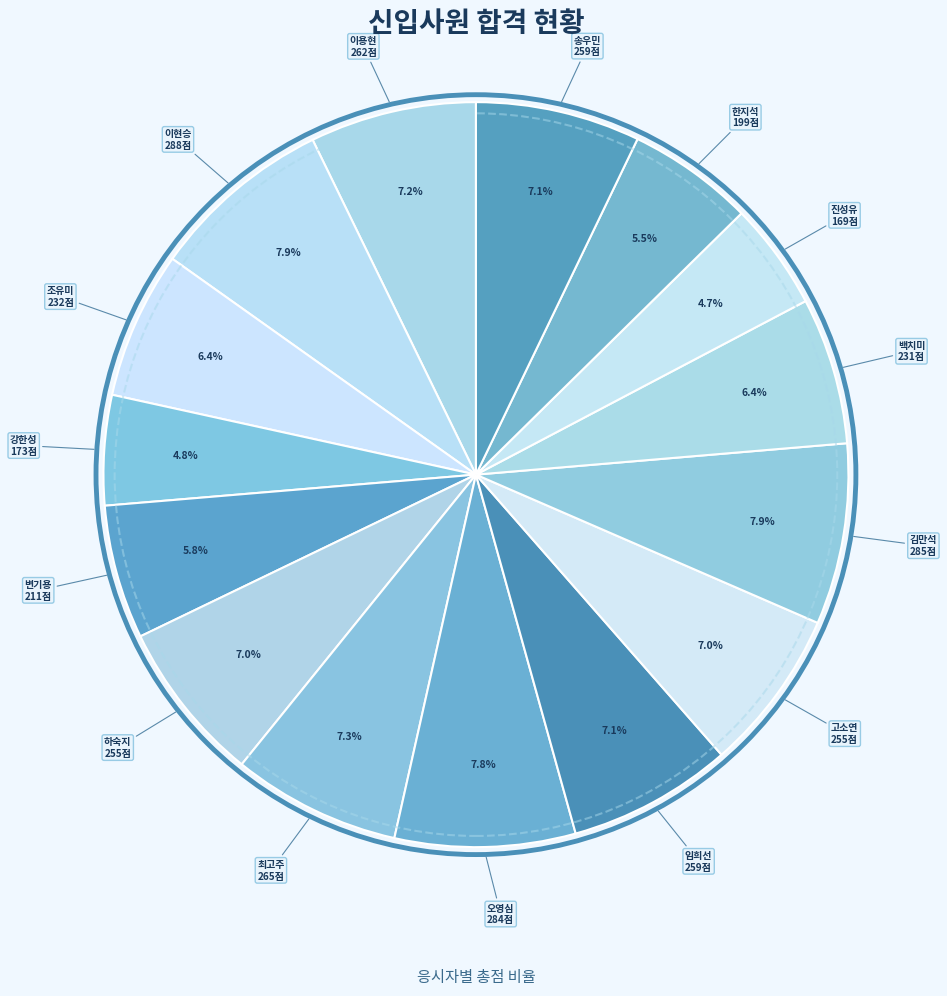

Rank the categories by value from highest to lowest.

이현승, 김만석, 오영심, 최고주, 이용현, 임희선, 송우민, 하숙지, 고소연, 조유미, 백치미, 변기용, 한지석, 강한성, 진성유